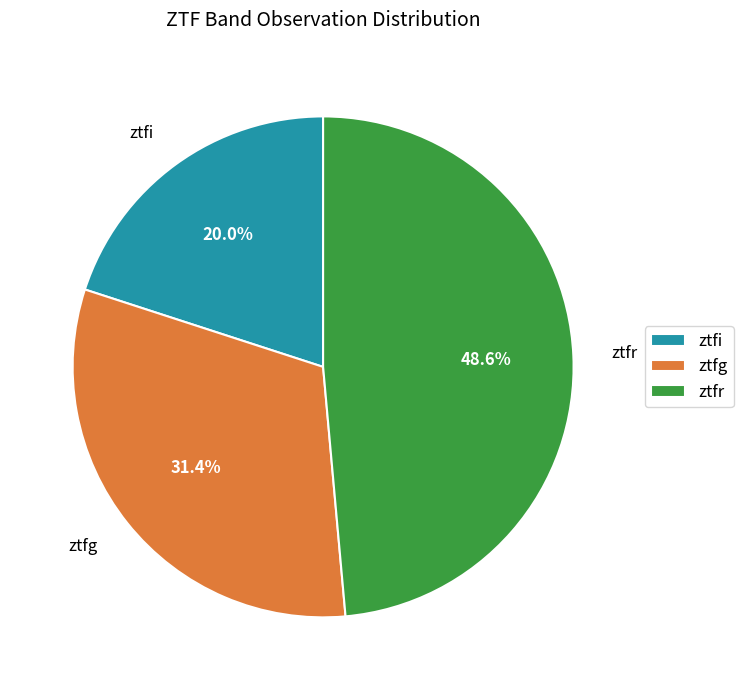

Do ztfi and ztfg together represent more than half of the pie?

Yes